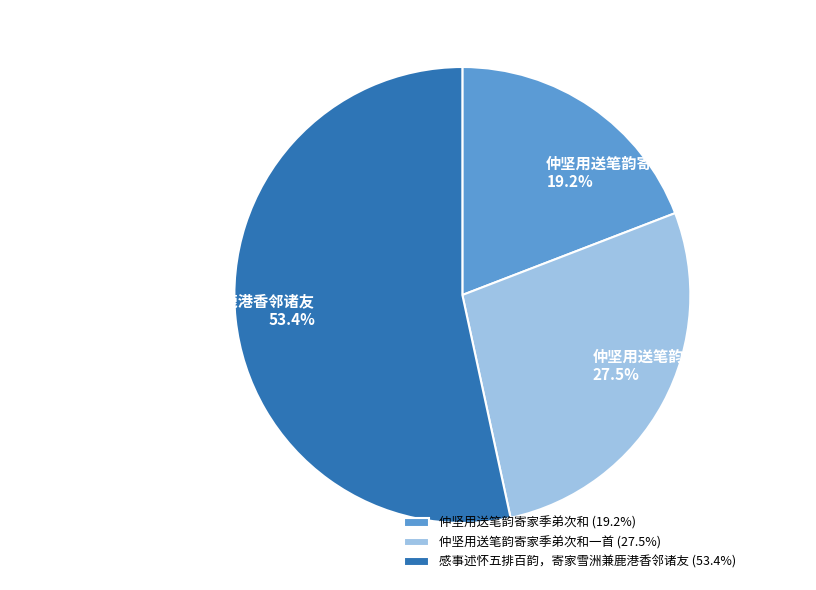

What portion of the pie excludes 仲坚用送笔韵寄家季弟次和?

80.8%